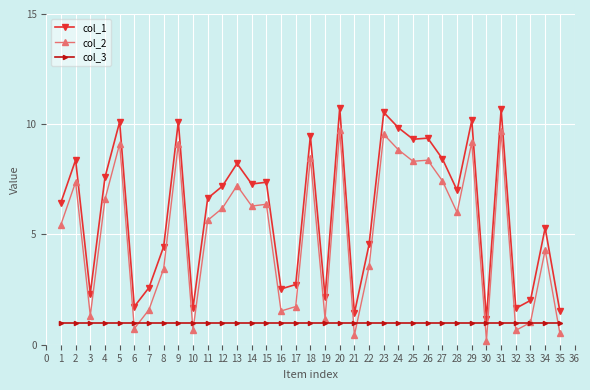

What is the spread (max minus min) of values at 2?

7.4